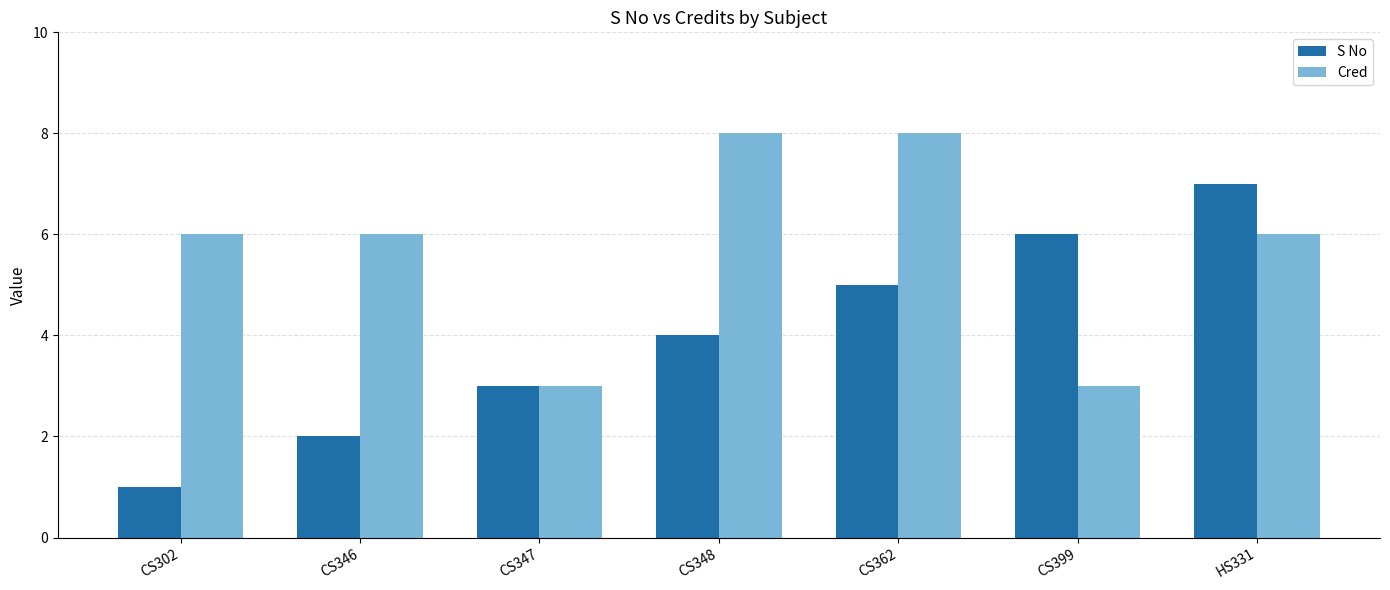

Is it true that Cred equals 10 at CS302?

False